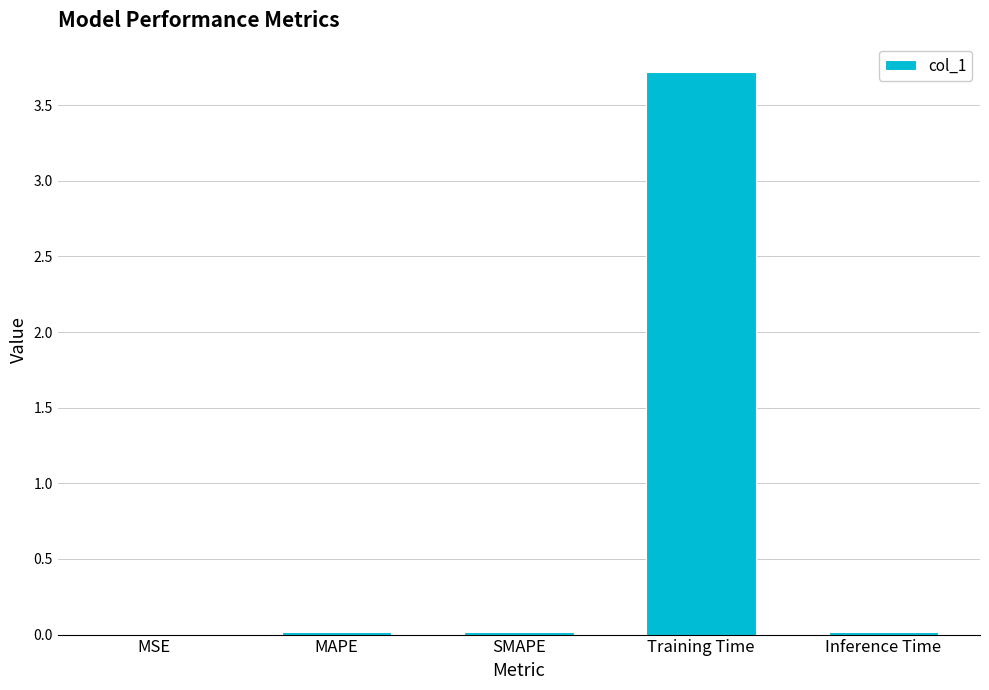

The chart shows a value of 0.0 at MAPE. True or false?

True